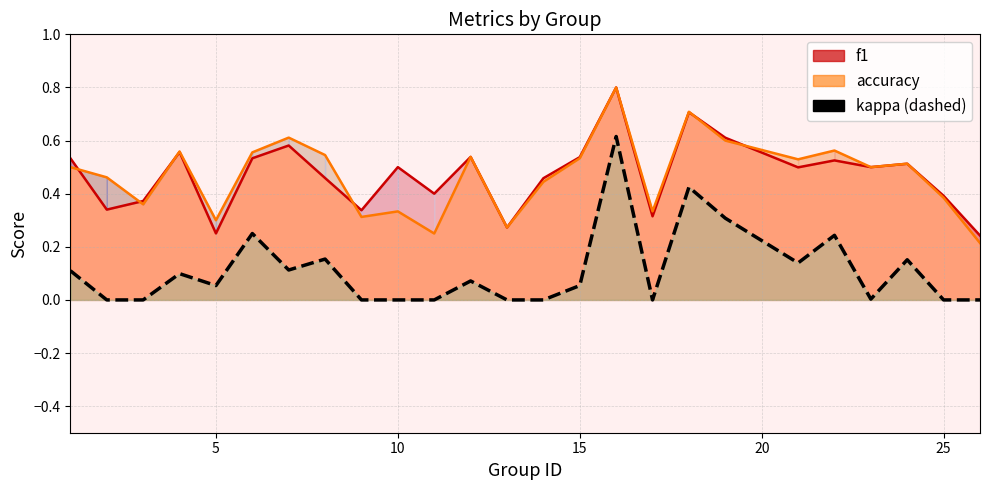

At which label is the value closest to 0?

5